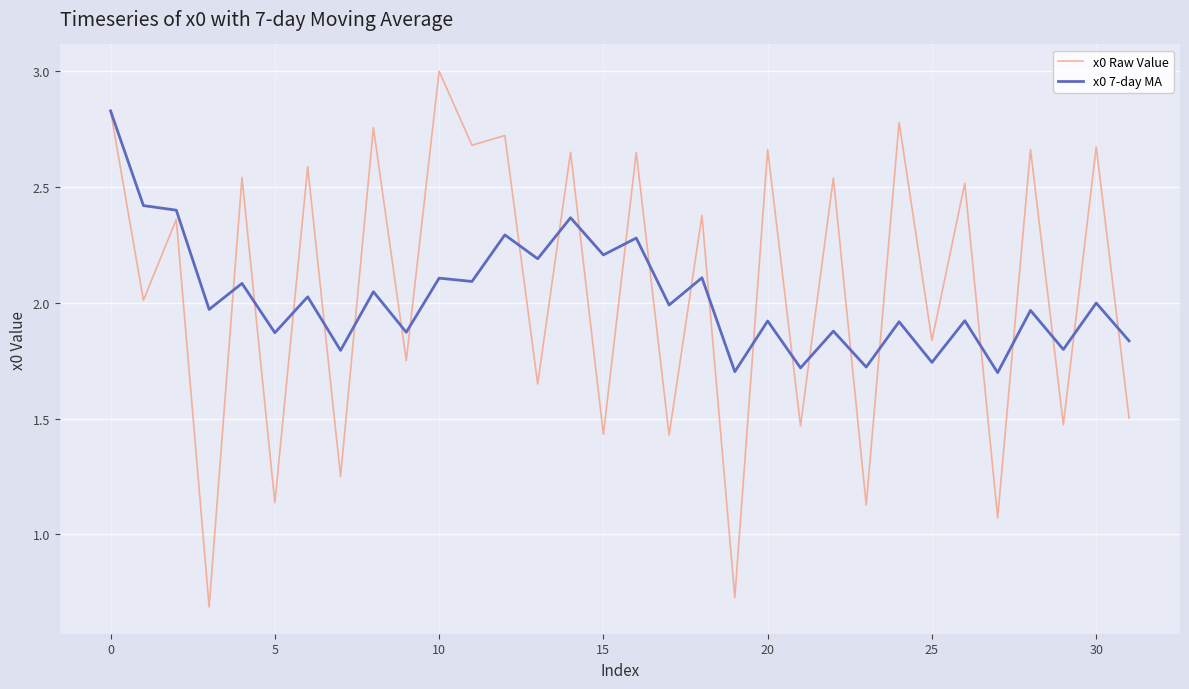

What is the maximum value shown in the chart?

3.0